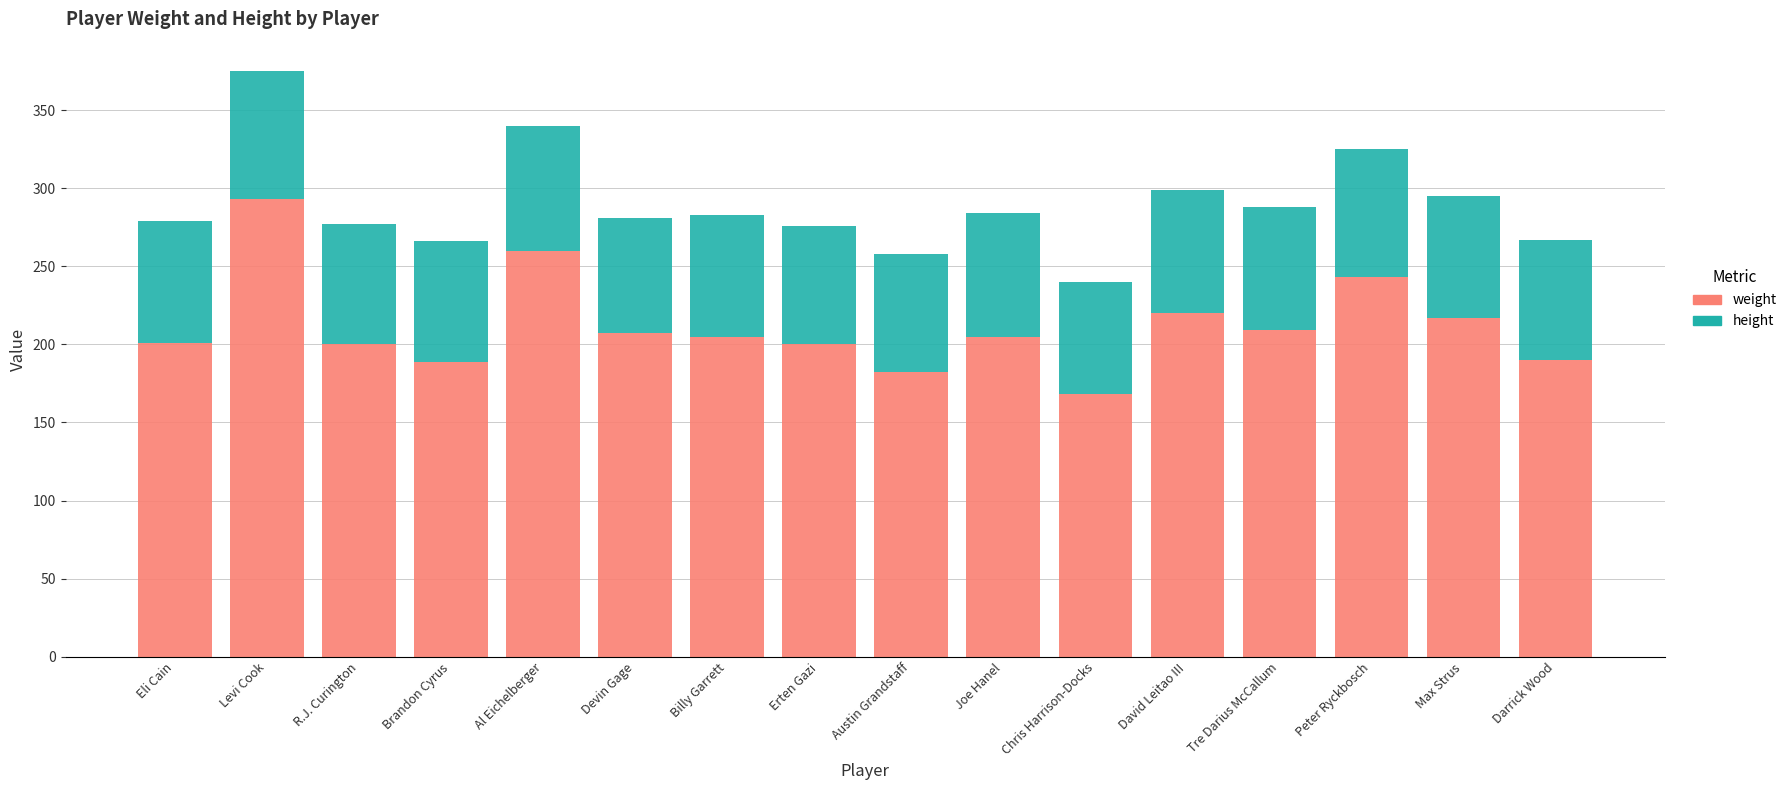

Which category has the lowest value in the weight series?

Chris Harrison-Docks